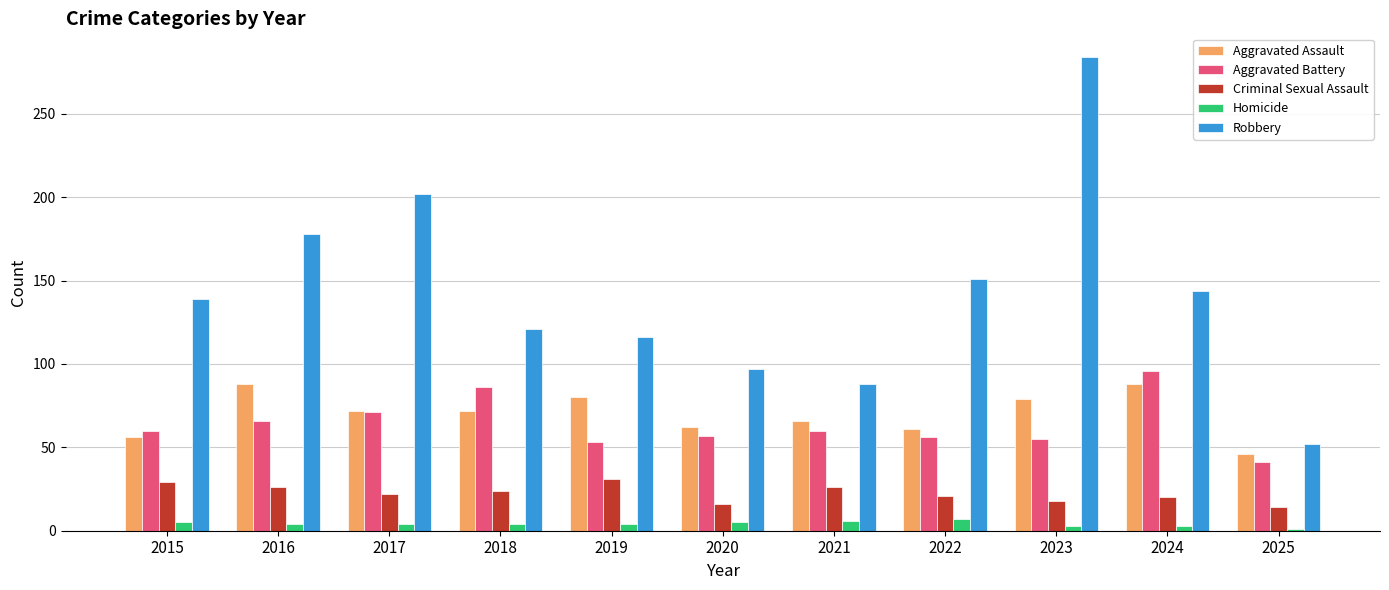

What is the difference between the maximum and minimum values in the Robbery series?

232